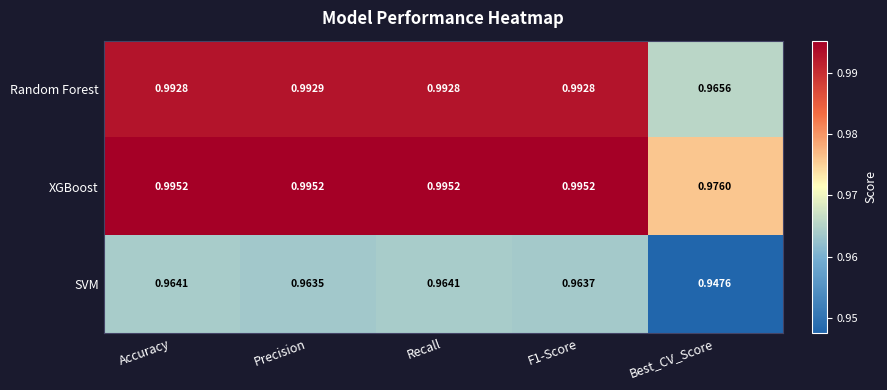

At which label is SVM closest to 0?

Best_CV_Score